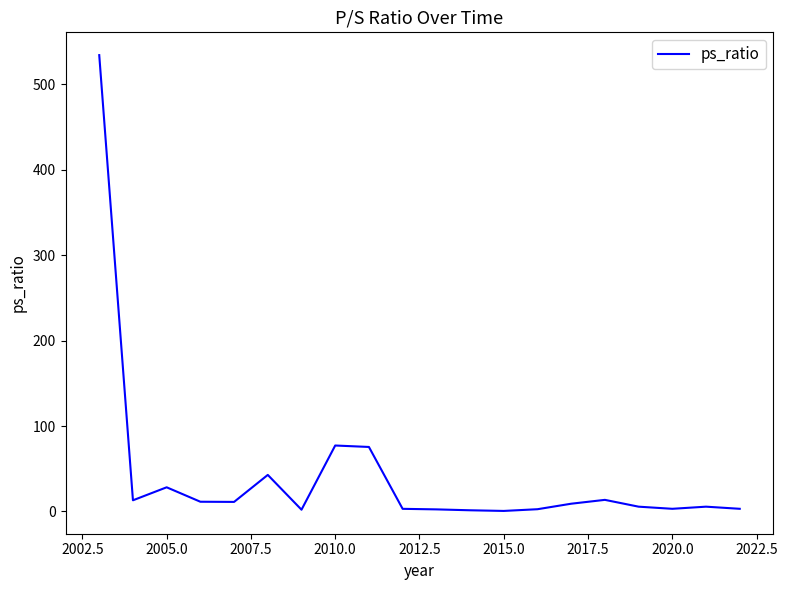

What is the difference between the maximum and minimum values?

533.4